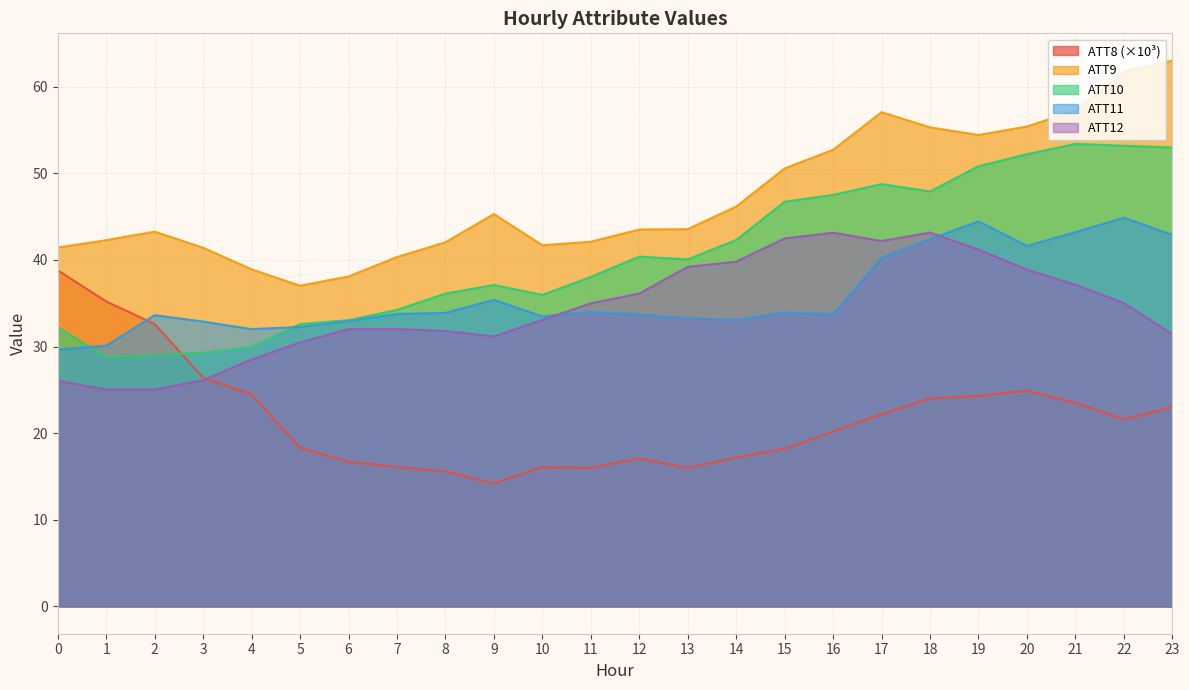

Which has a higher value, 6 or 21?

21